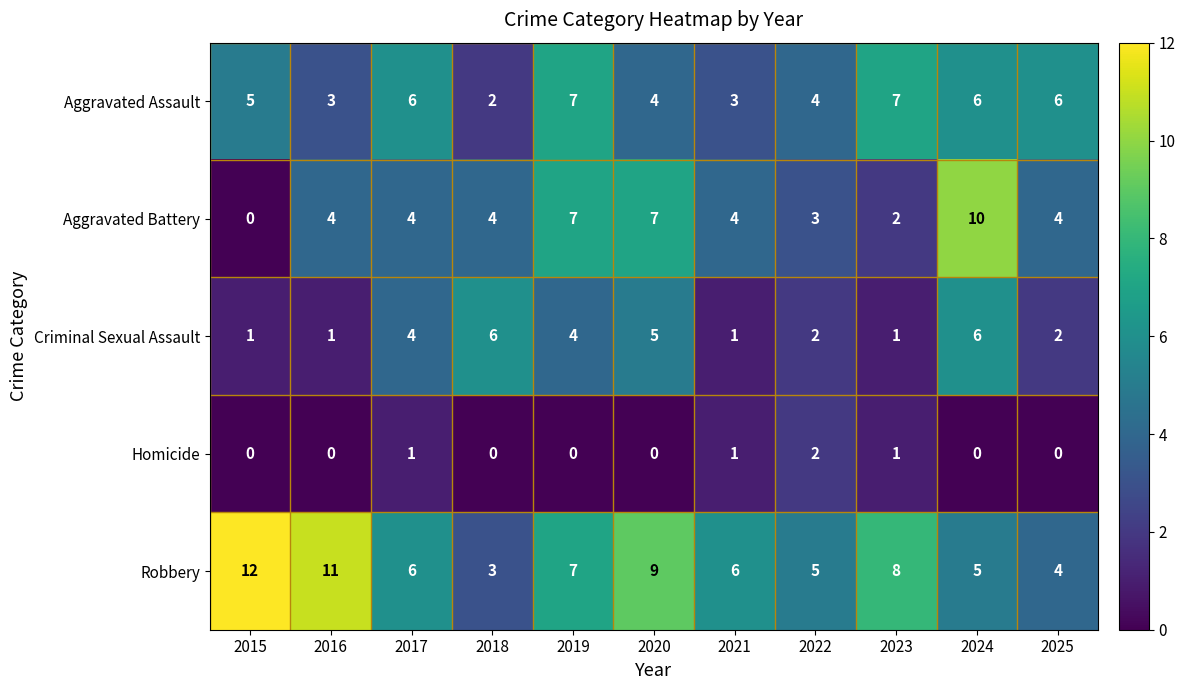

Which label corresponds to the largest value in the chart?

2015